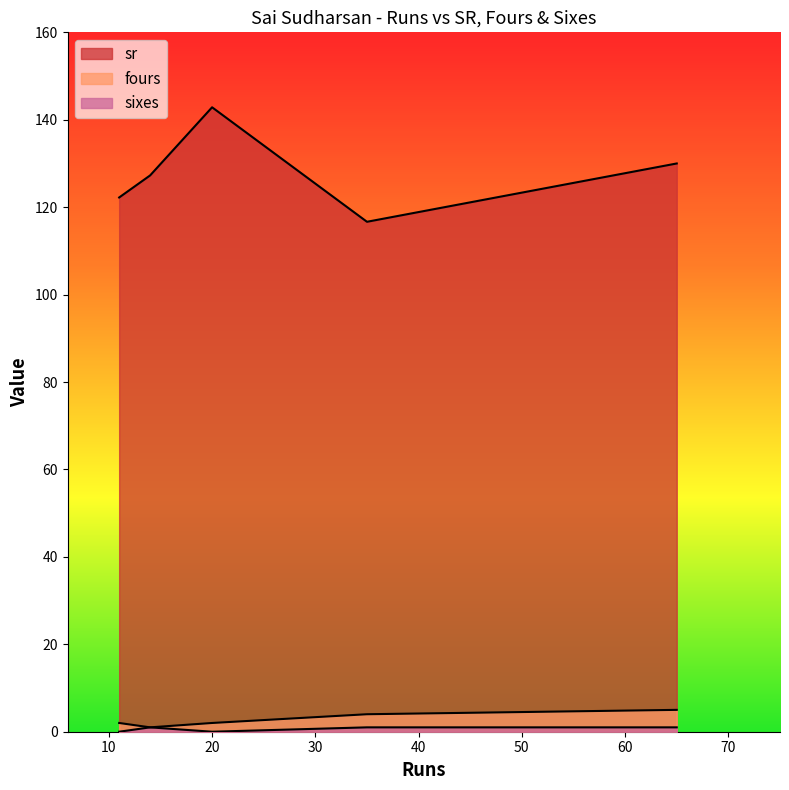

At how many categories does at least one series exceed 137?

1